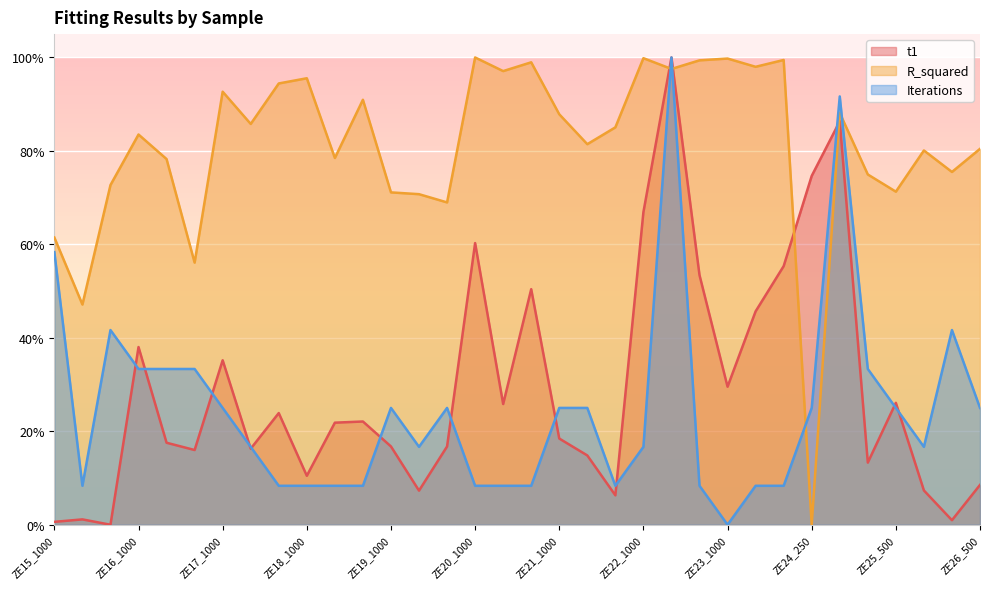

Which series has the largest total across all categories?

R_squared